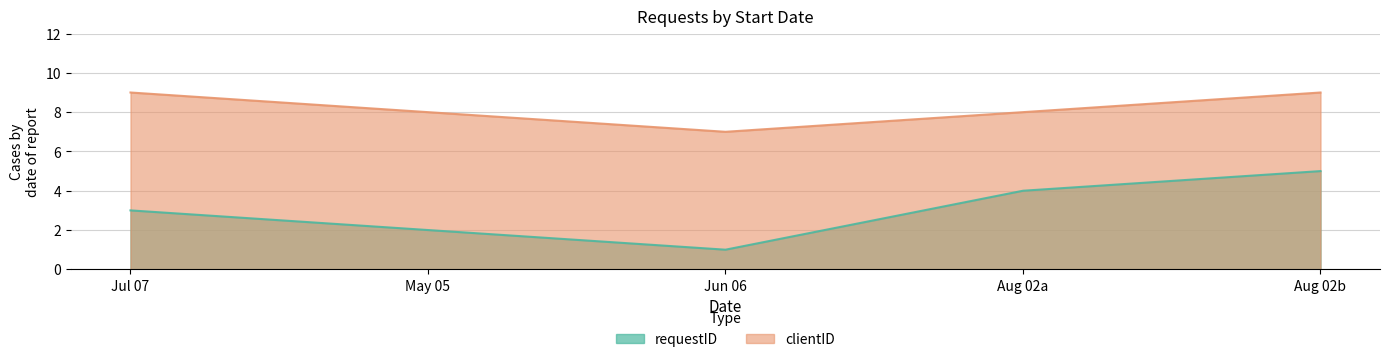

What is the label of the 5th point from the right?

Jul 07